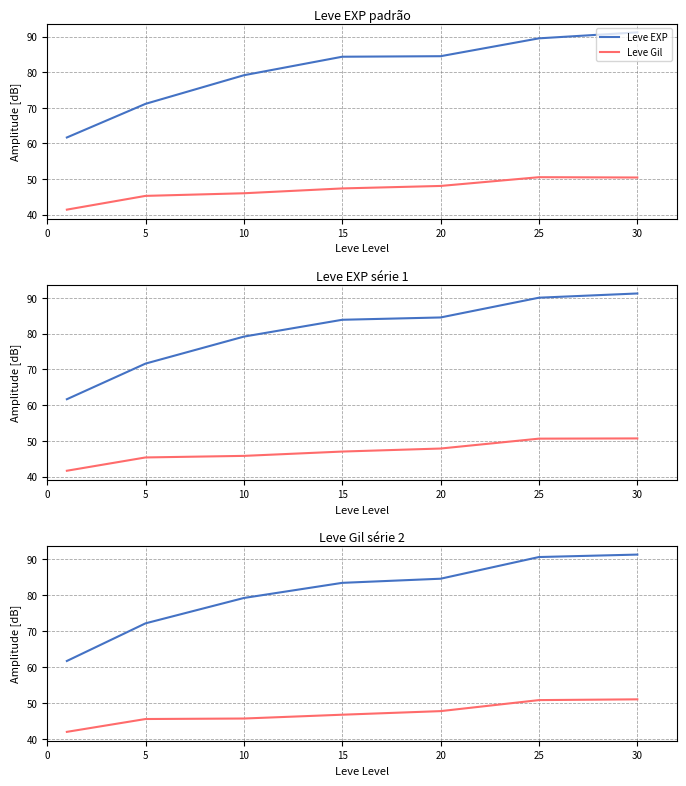

What is the difference between the highest and lowest values at 25?

39.8